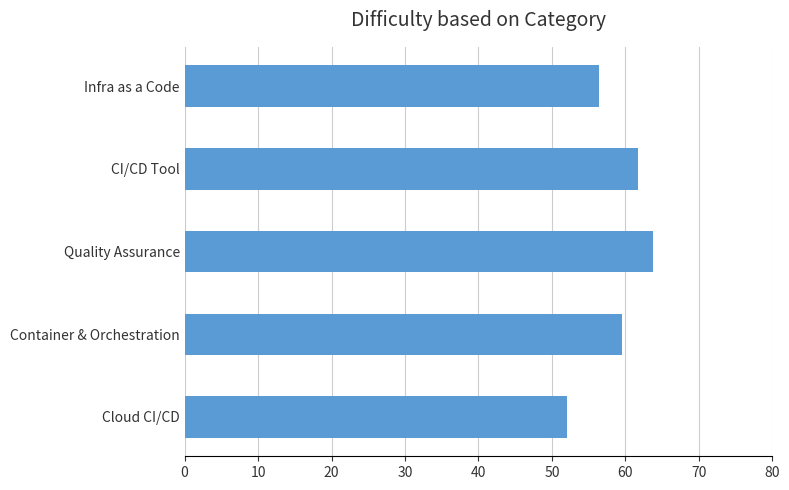

What is the approximate value at Quality Assurance?

63.8